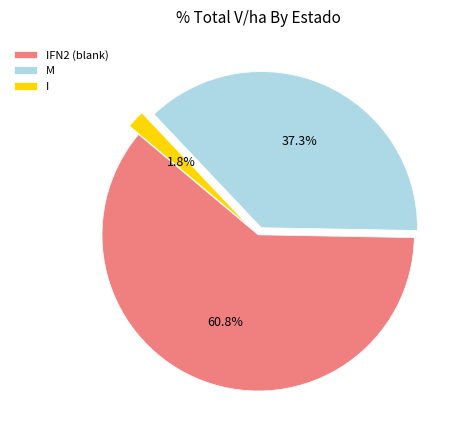

Which slice is the largest?

IFN2 (blank)